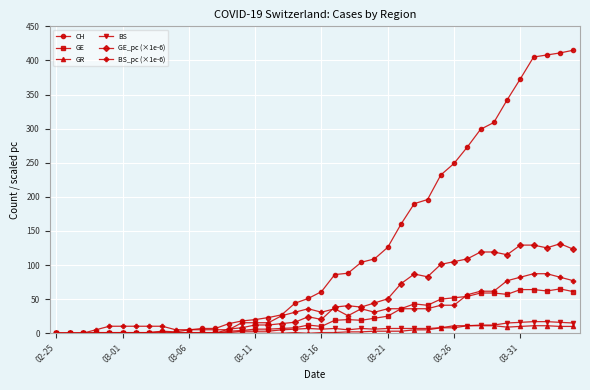

How many data points does each series have?

40